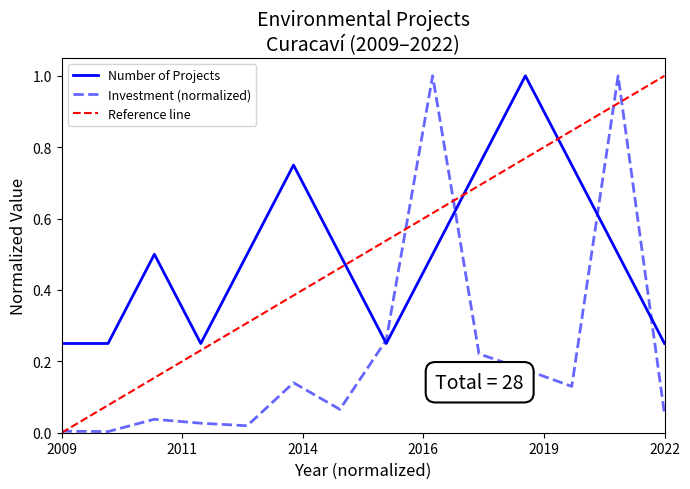

The Number of Projects series shows 0.8 at 2013. True or false?

False